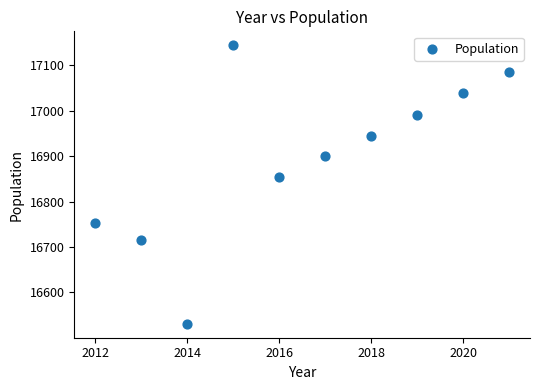

What is the range of Y values (max minus min)?

613